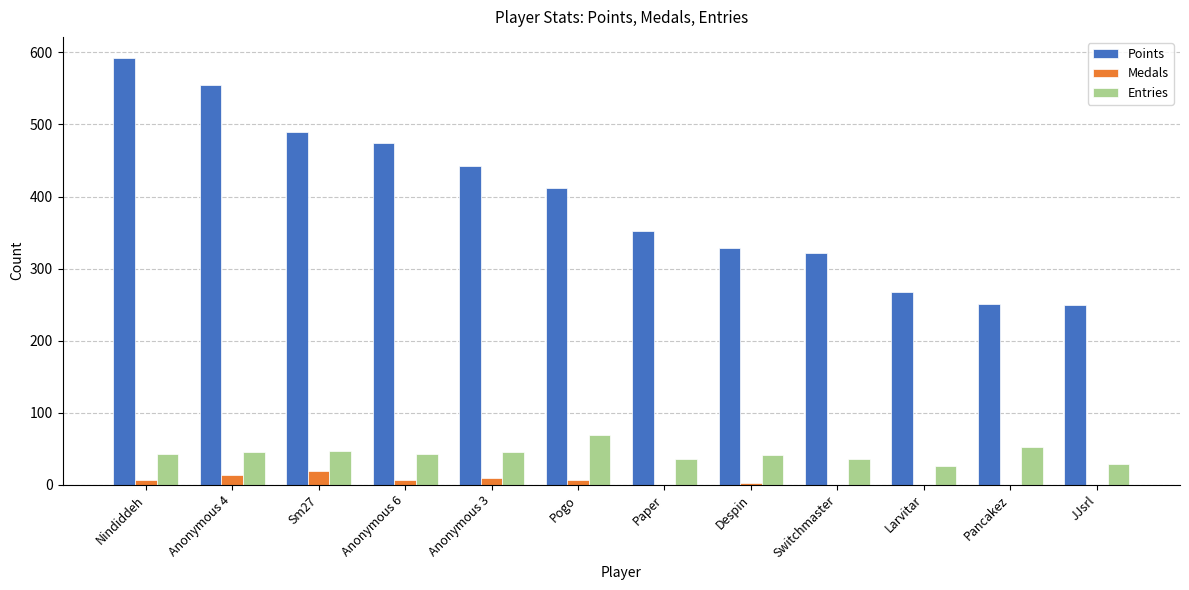

Which series has the largest total across all categories?

Points